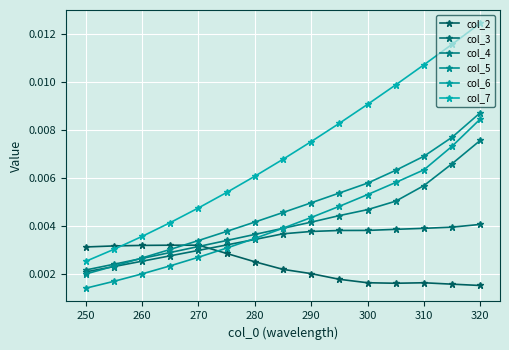

What is the sum of all col_7 values?

0.1